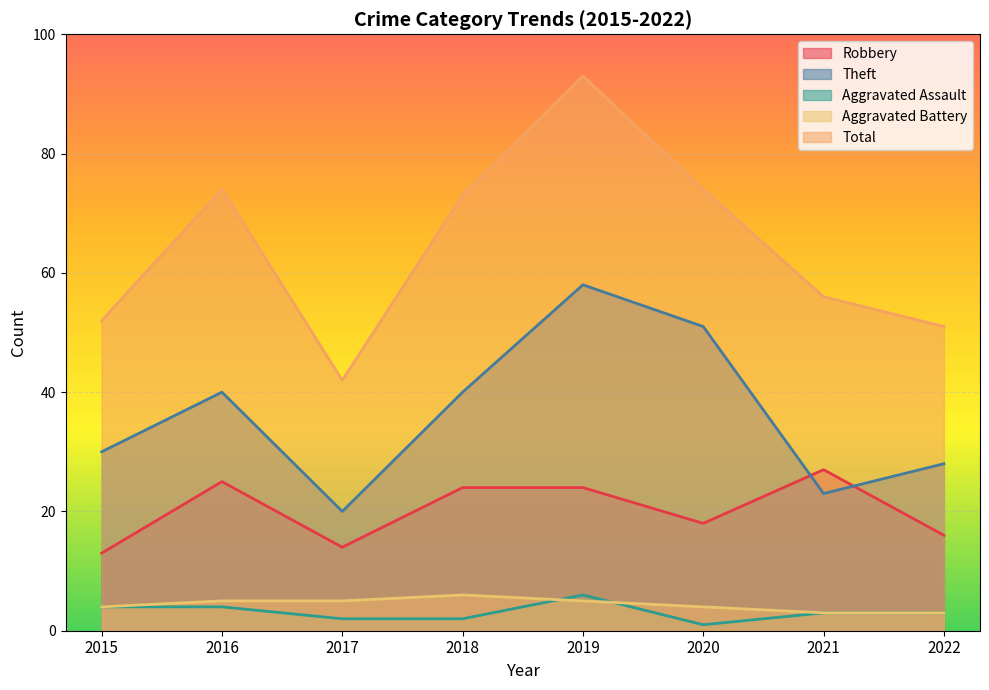

Reading left to right, extract all data points from this chart.

Robbery: 13	25	14	24	24	18	27	16
Theft: 30	40	20	40	58	51	23	28
Aggravated Assault: 4	4	2	2	6	1	3	3
Aggravated Battery: 4	5	5	6	5	4	3	3
Total: 52	74	42	73	93	74	56	51